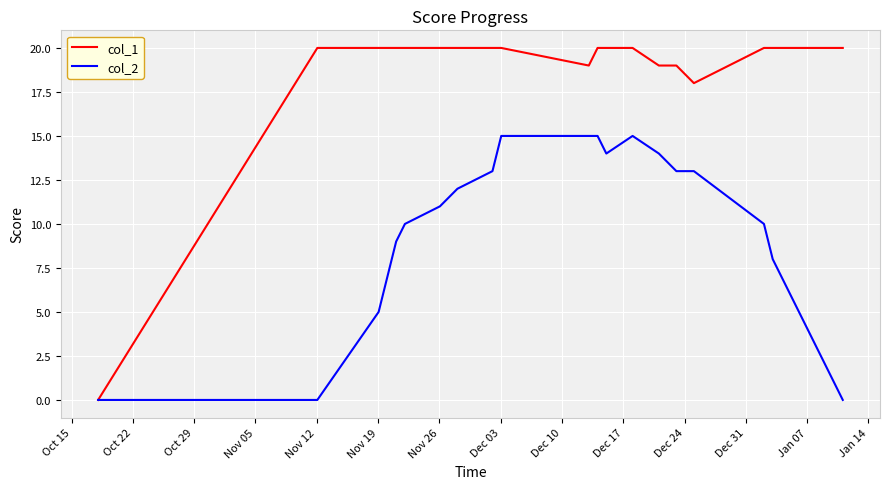

What is the sum of all col_1 values?

375